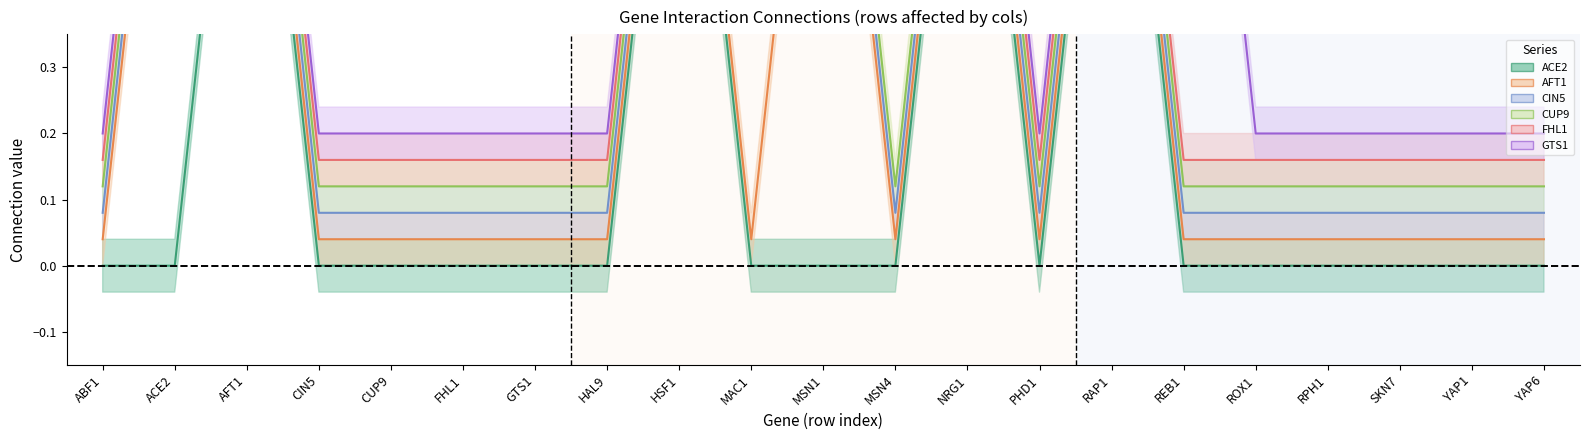

How many lines are shown in the chart?

6